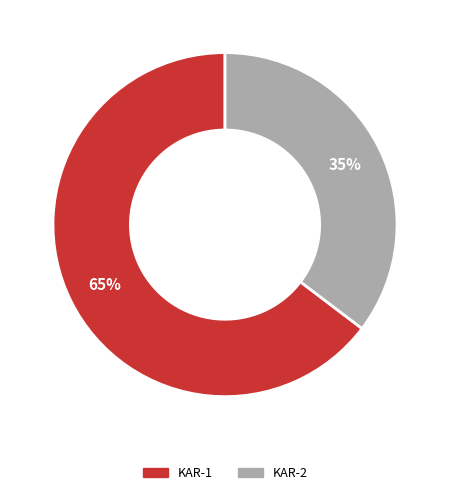

Which category has the biggest portion of the pie?

KAR-1